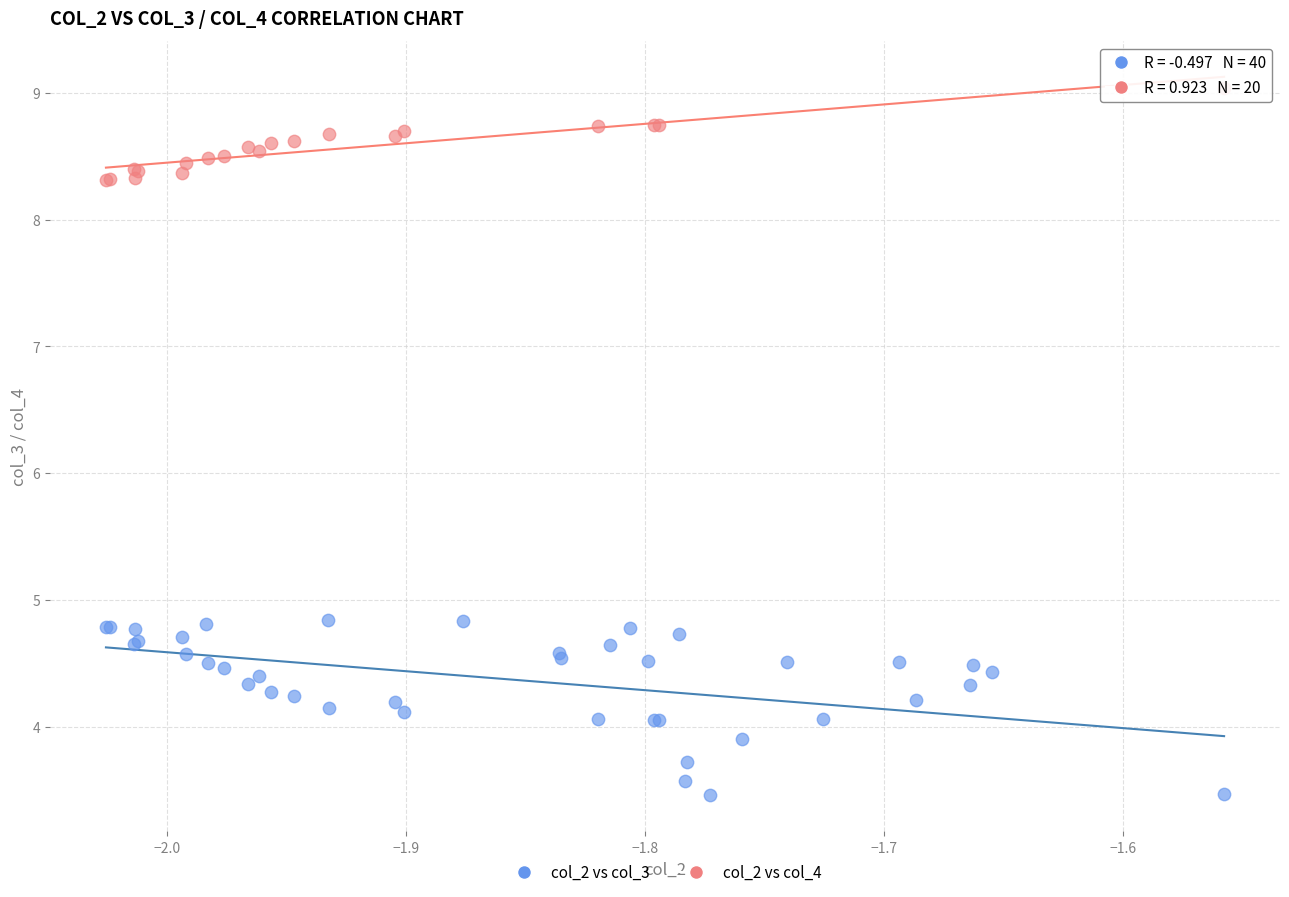

Which series reaches the minimum Y coordinate?

col_2 vs col_3